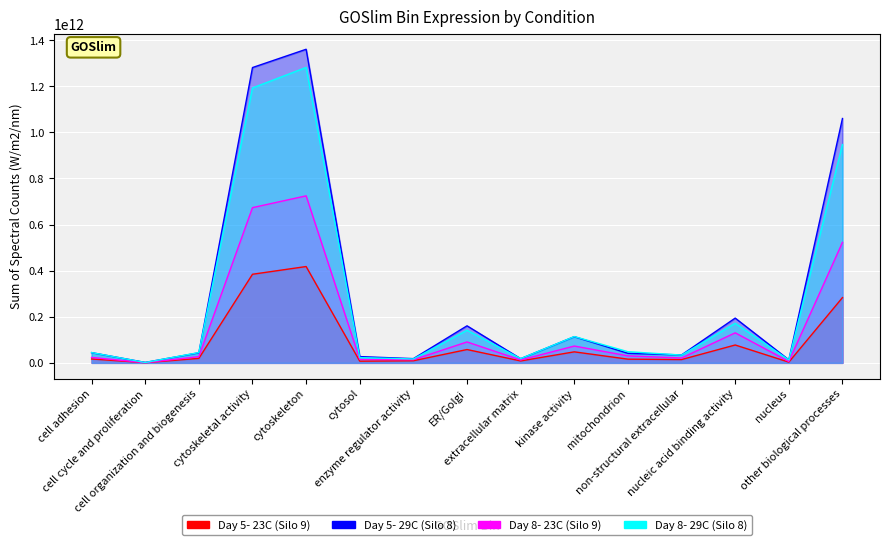

Which series has the largest total across all categories?

Day 5- 29C (Silo 8)